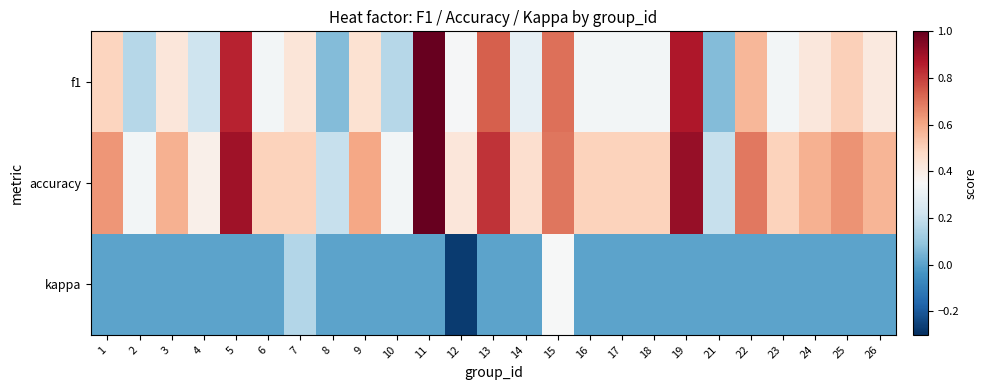

At which label does f1 reach its peak?

11